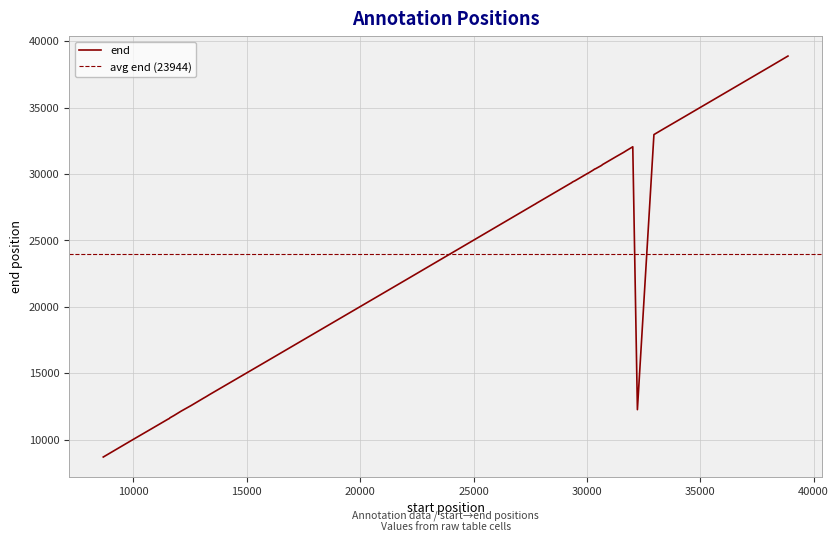

What is the value of the 14th point from the left?

30070